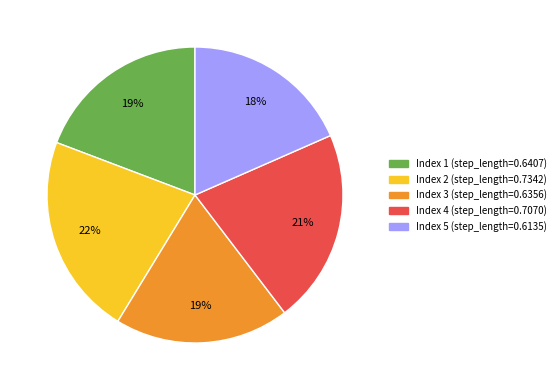

To the nearest percent, what is the average slice percentage?

20%